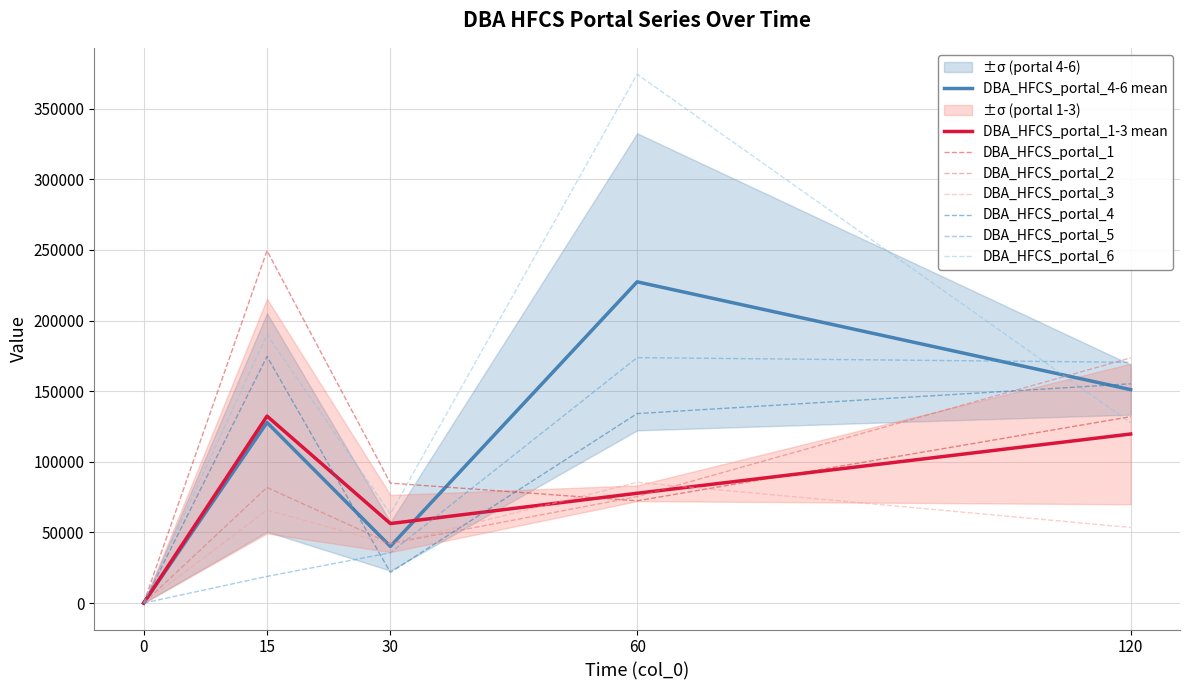

The value of DBA_HFCS_portal_1 at 30 is 84914.3. True or false?

True